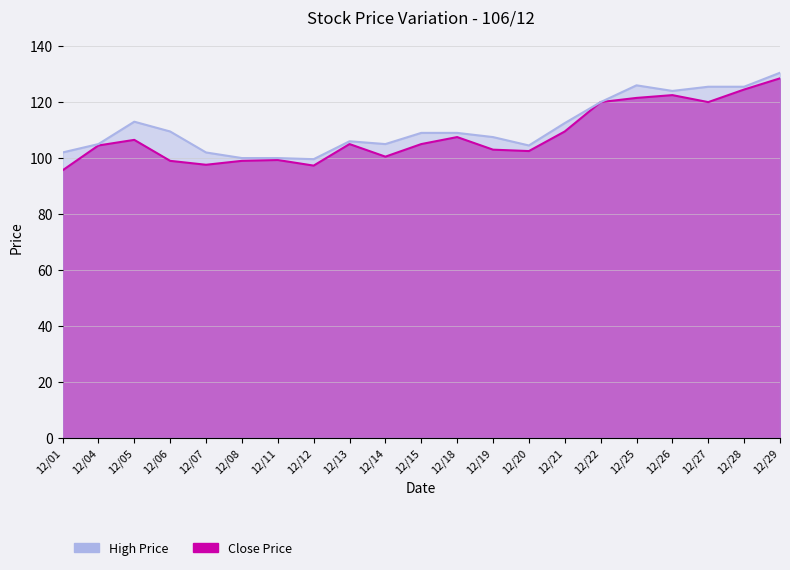

Reading left to right, transcribe all the data shown in this chart.

High Price: 12/01=102.0	12/04=105.0	12/05=113.0	12/06=109.5	12/07=102.0	12/08=100.0	12/11=100.0	12/12=99.6	12/13=106.0	12/14=105.0	12/15=109.0	12/18=109.0	12/19=107.5	12/20=104.5	12/21=112.5	12/22=120.0	12/25=126.0	12/26=124.0	12/27=125.5	12/28=125.5	12/29=130.5
Close Price: 12/01=95.6	12/04=104.5	12/05=106.5	12/06=99.0	12/07=97.6	12/08=99.0	12/11=99.3	12/12=97.3	12/13=105.0	12/14=100.5	12/15=105.0	12/18=107.5	12/19=103.0	12/20=102.5	12/21=109.5	12/22=120.0	12/25=121.5	12/26=122.5	12/27=120.0	12/28=124.5	12/29=128.5